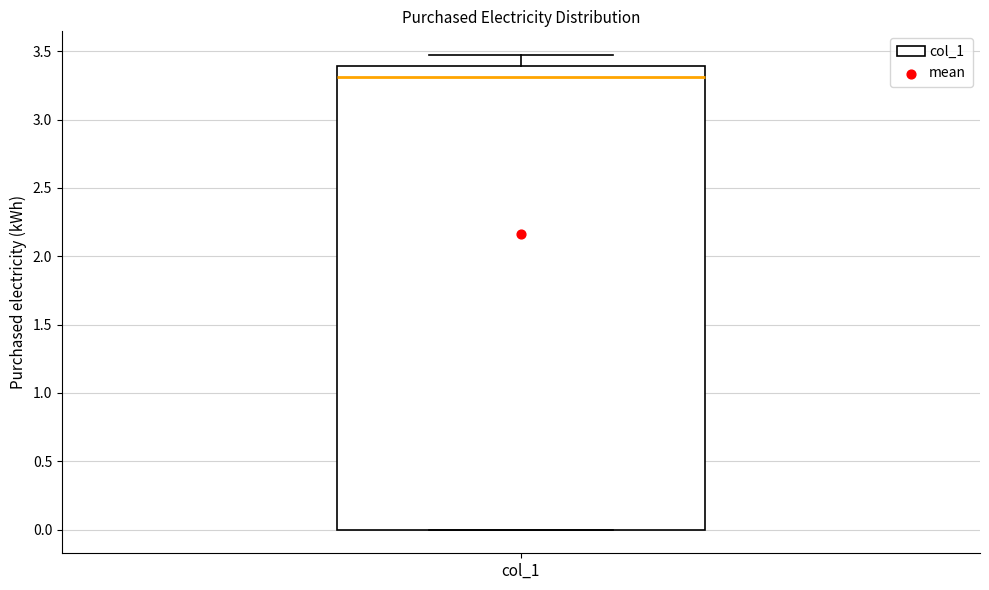

Where is the lower edge of the box for col_1 on the y-axis? The values are not printed on the chart, so give them approximately, as read against the axis.

0.00